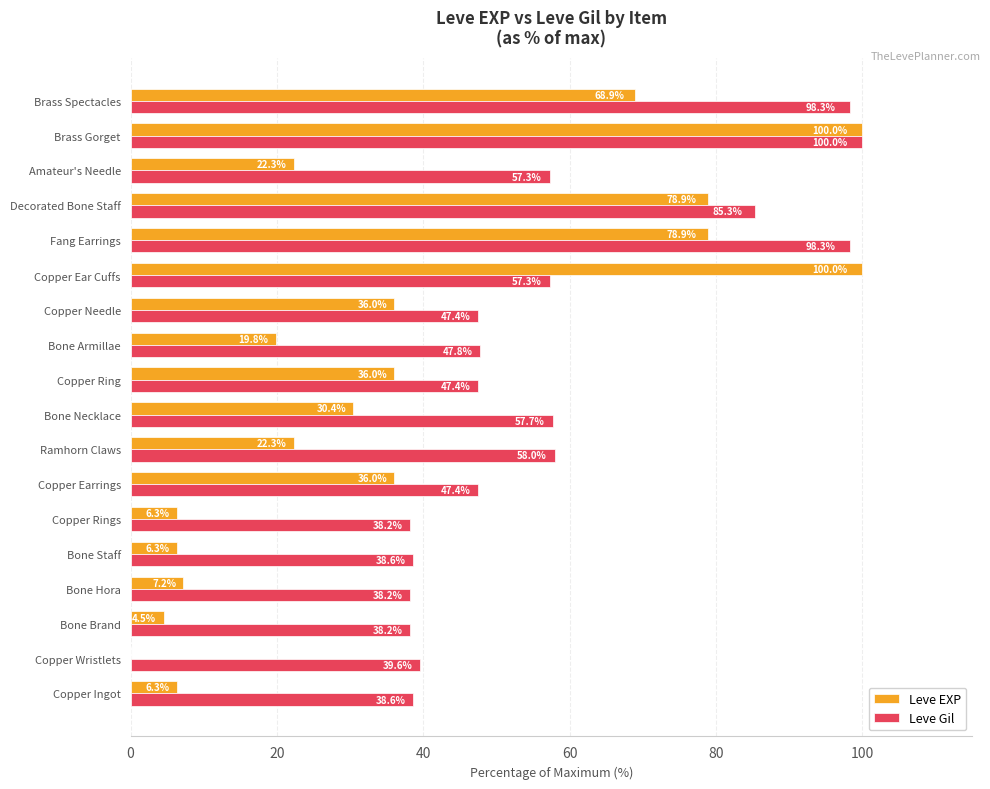

What is the sum of the Leve EXP values at Bone Hora and Bone Armillae?

27.0